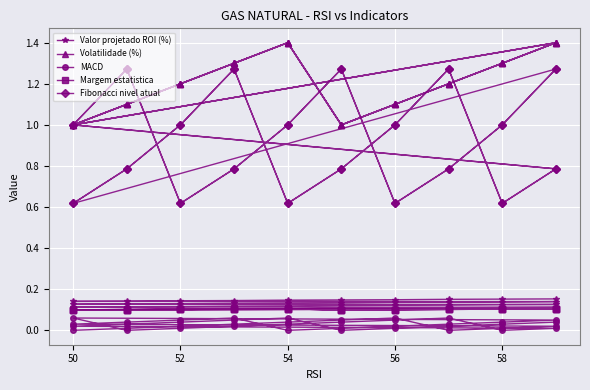

What are all the series names shown in the legend?

Valor projetado ROI (%), Volatilidade (%), MACD, Margem estatistica, Fibonacci nivel atual